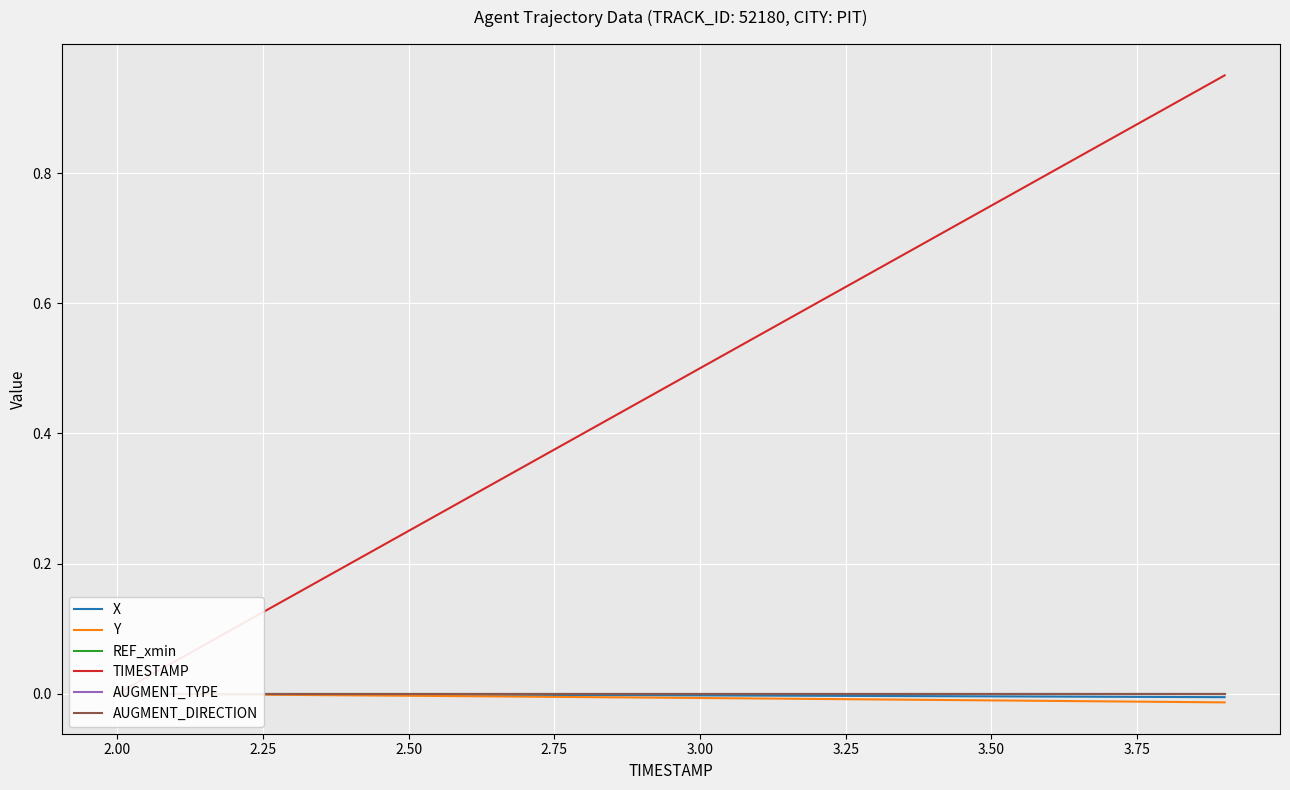

Which series has the largest total across all categories?

TIMESTAMP